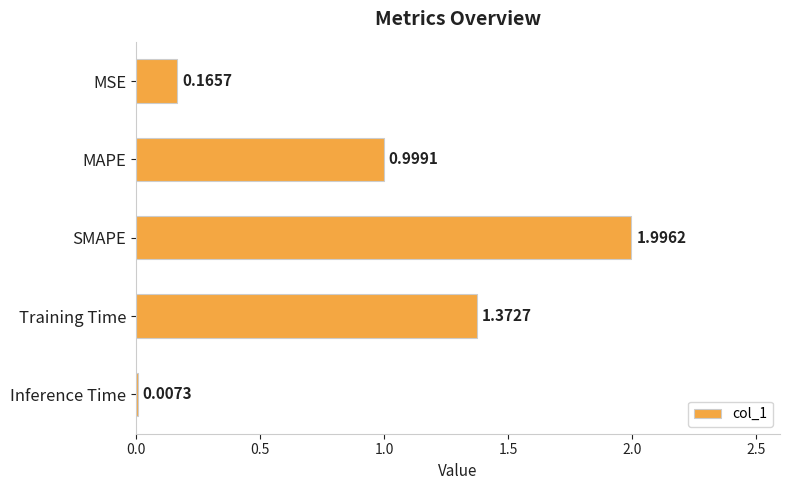

Which has a higher value, MSE or SMAPE?

SMAPE